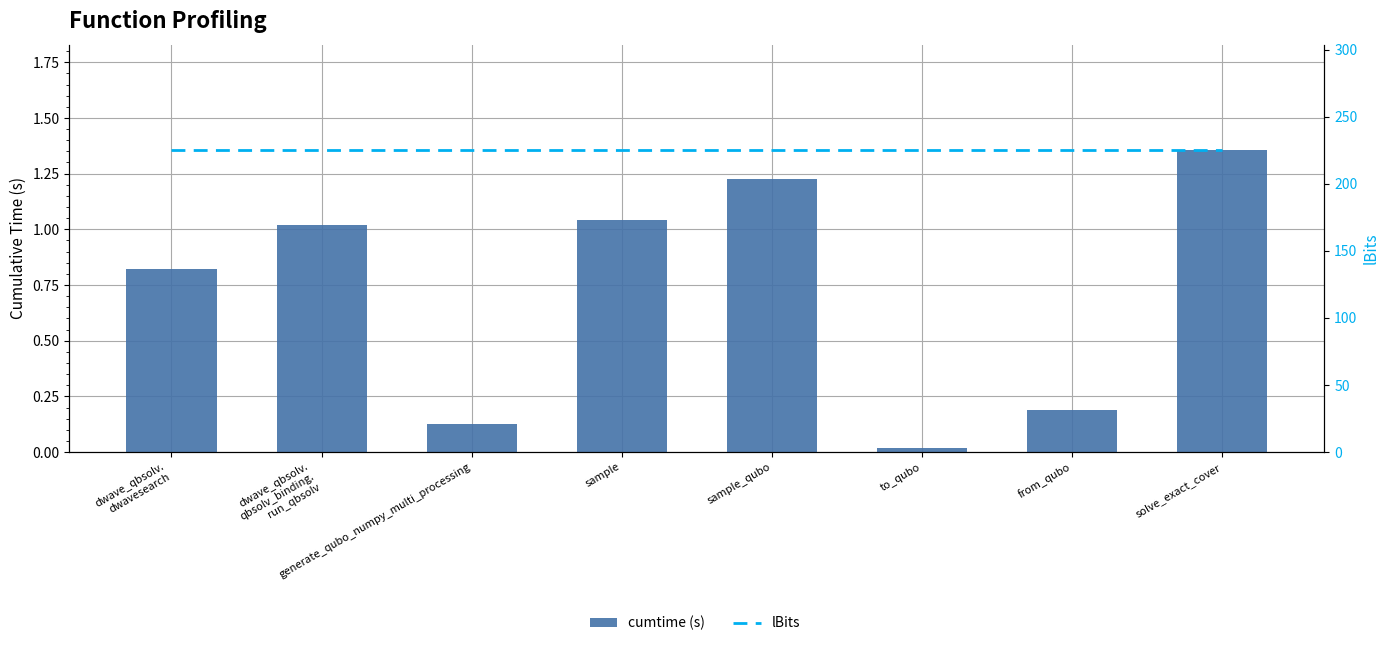

Which category has the lowest value in the cumtime (s) series?

to_qubo